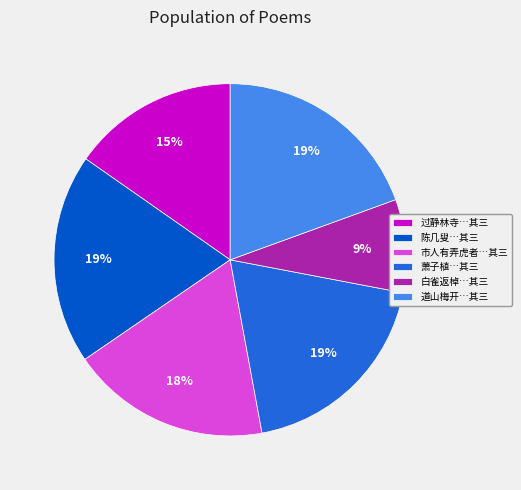

Do 陈几叟…其三 and 市人有弄虎者…其三 together represent more than half of the pie?

No